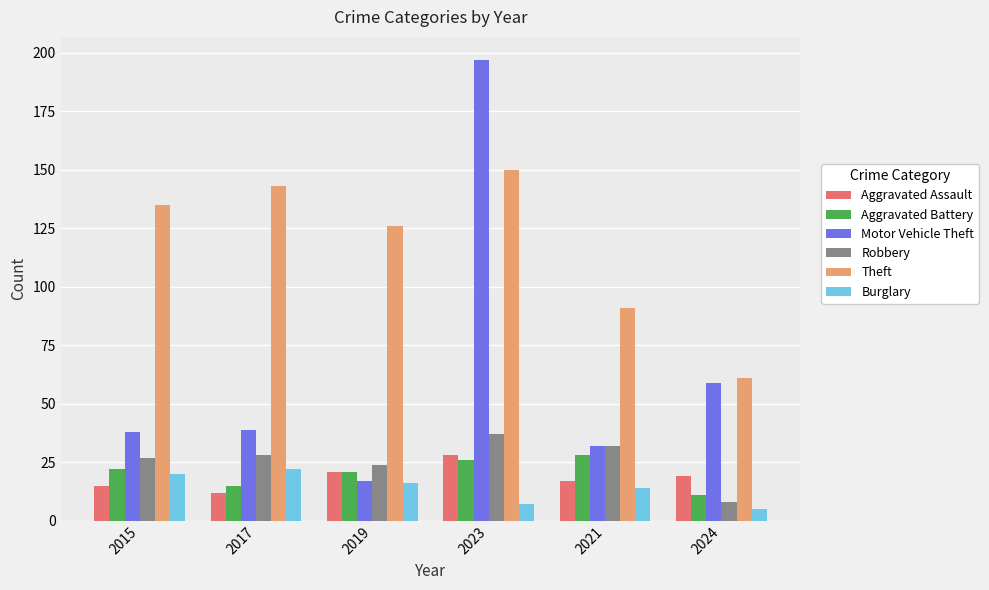

What is the value of the Aggravated Assault bar at the 1st from the left?

15